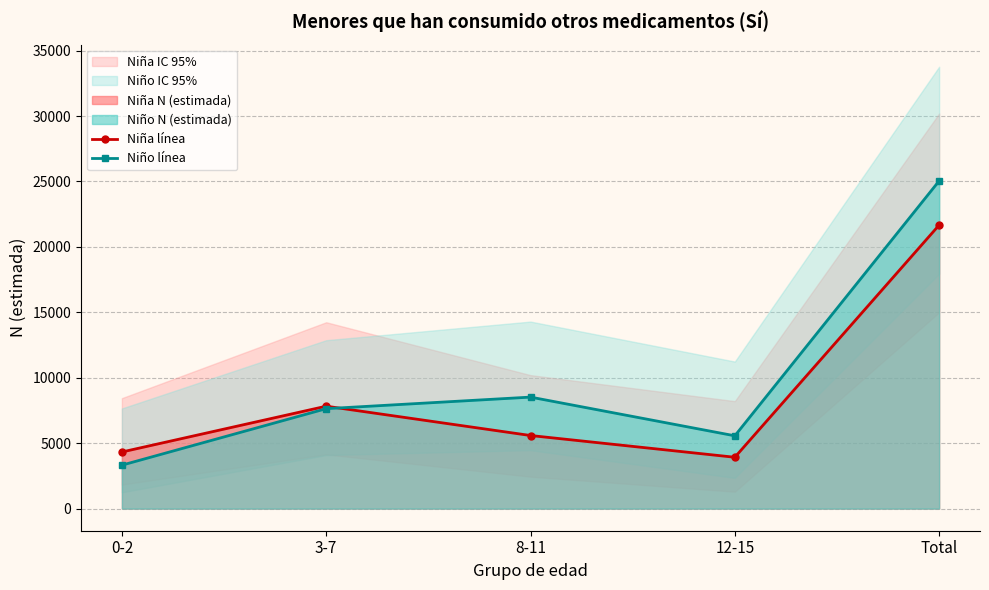

At which category does Niño línea reach its first local peak?

8-11